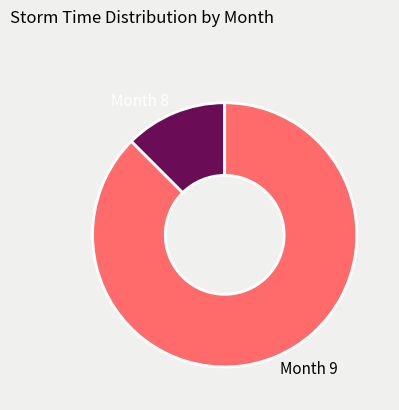

How many slices are in this pie chart?

2